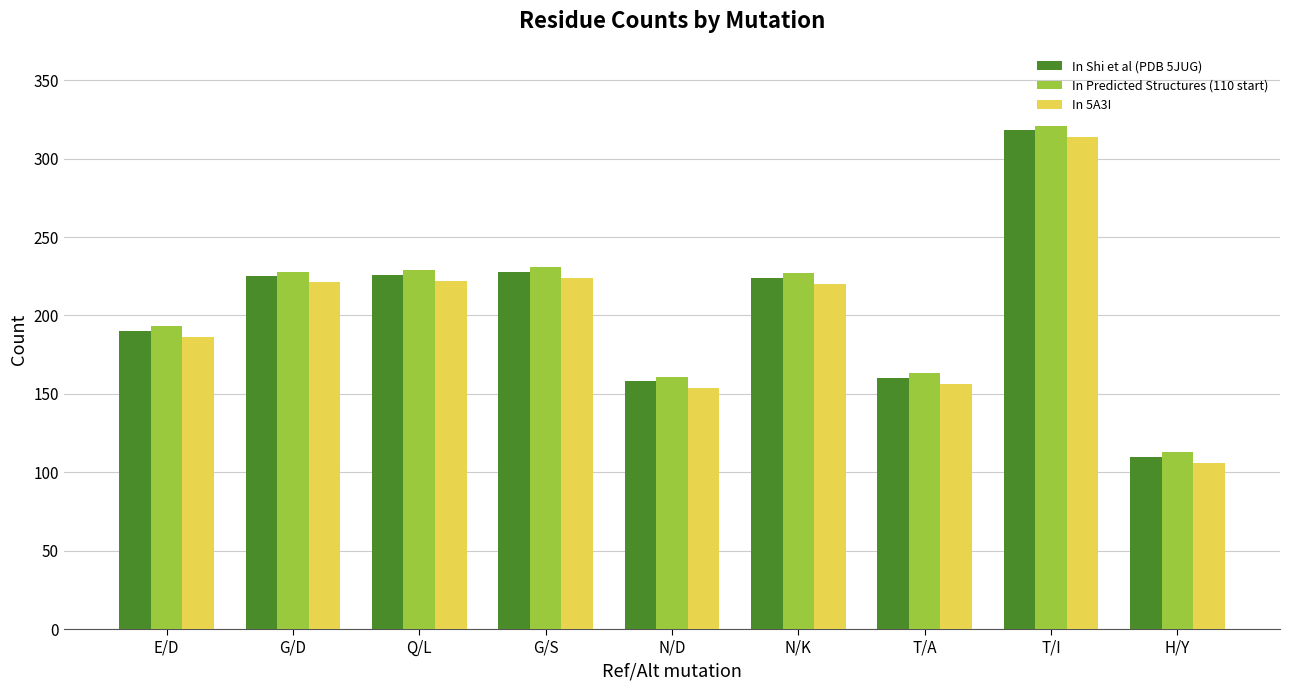

How many categories are shown in the chart?

9